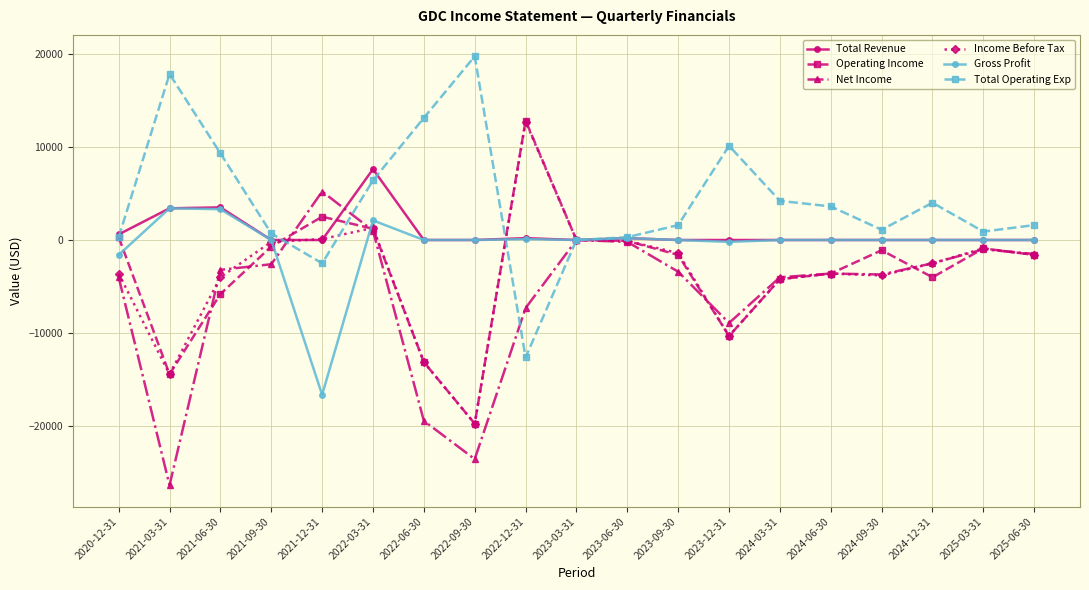

True or false: Total Operating Exp has more than 1 interior local peaks.

True